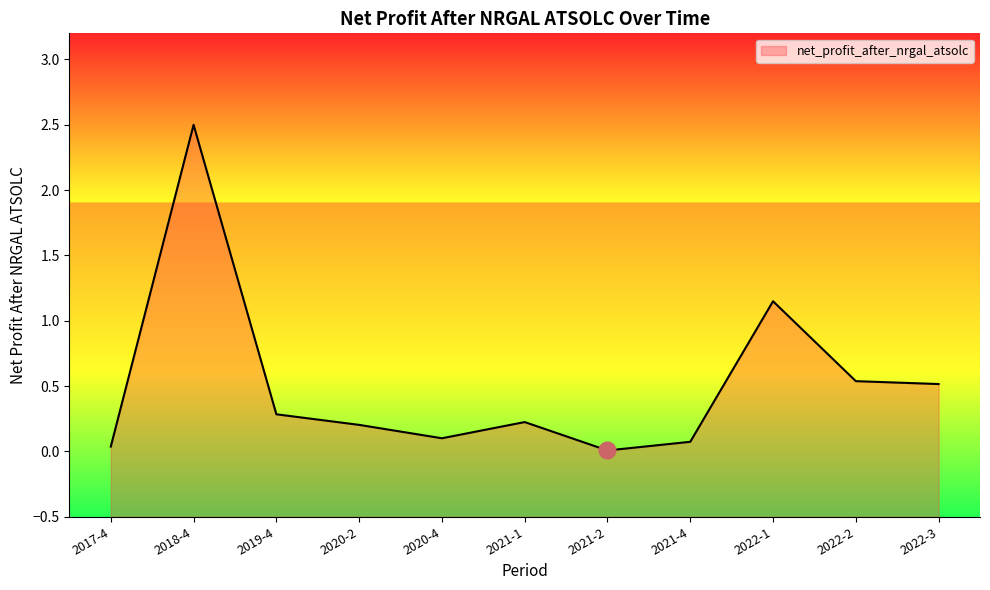

Which category has the lowest value across all series?

2021-2